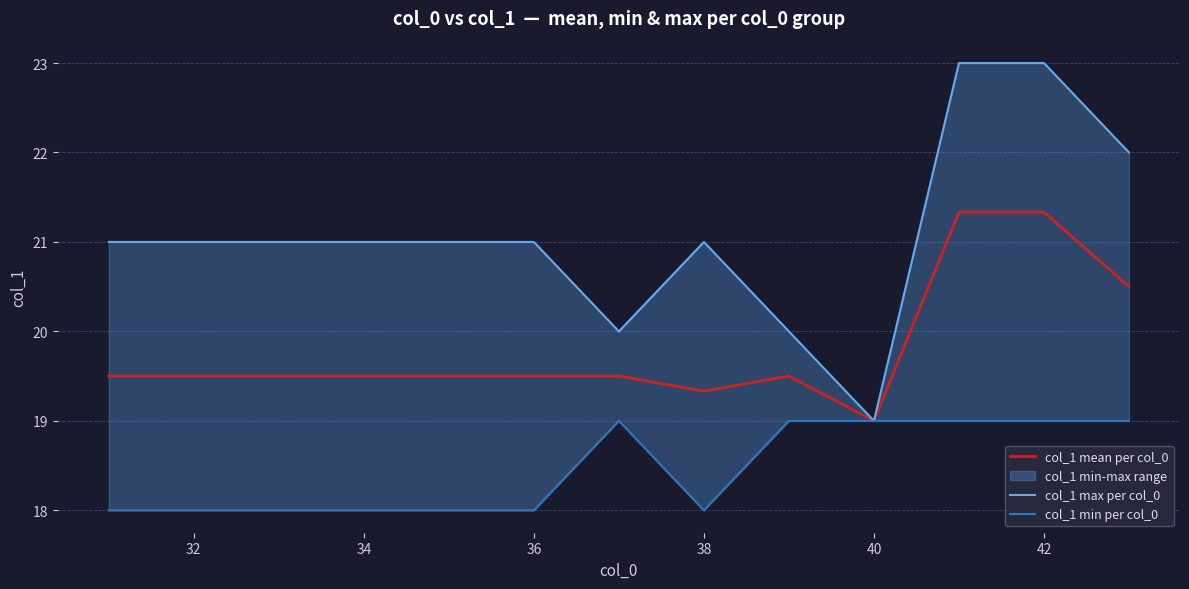

What is the maximum value for col_1 mean per col_0?

21.3